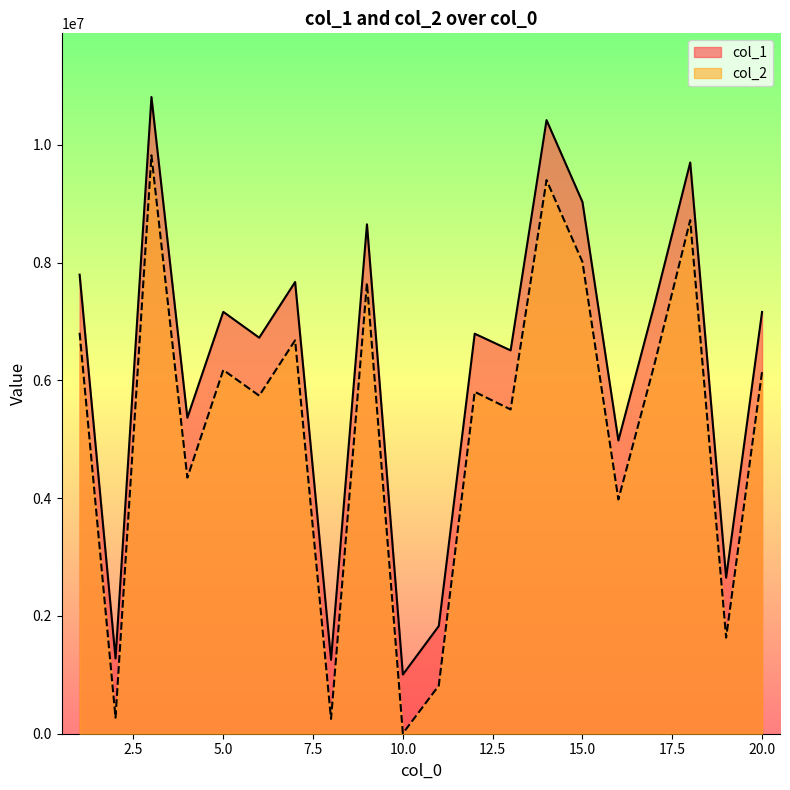

Which category has the highest value across all series?

3